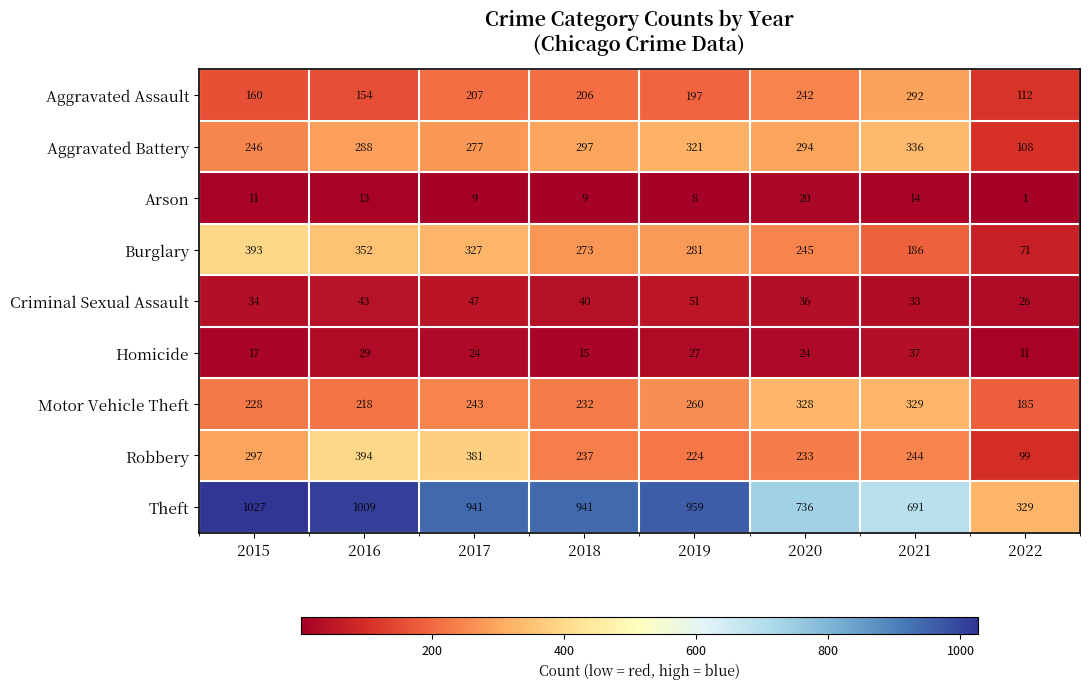

What is the approximate value of Motor Vehicle Theft at 2015?

228